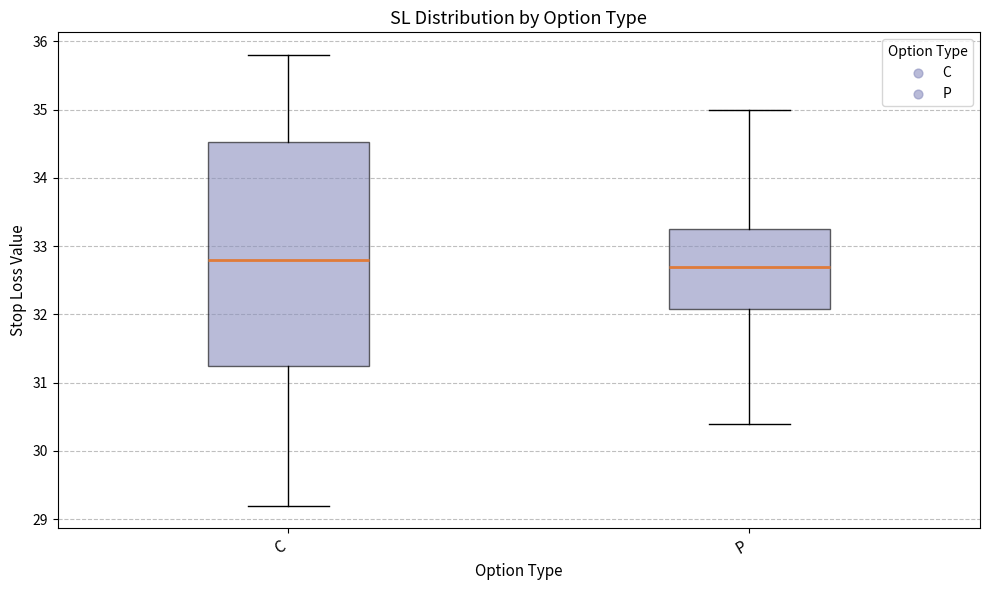

Reading left to right, transcribe this box plot: for each box, give where its median line is, the range the box spans, and where its two whiskers end, as read against the y-axis. The values are not printed on the chart, so give them approximately, as read against the axis.

C: median 32.8, box 31.3 to 34.5, whiskers 29.2 to 35.8
P: median 32.7, box 32.1 to 33.3, whiskers 30.4 to 35.0